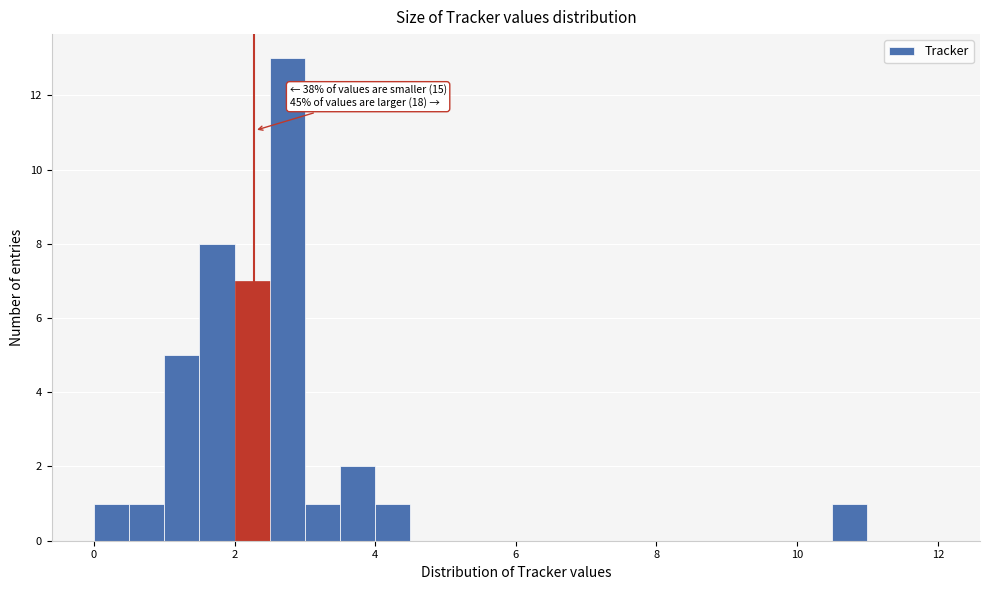

Read against the x-axis, roughly where is the centre of the tallest bar?

2.8